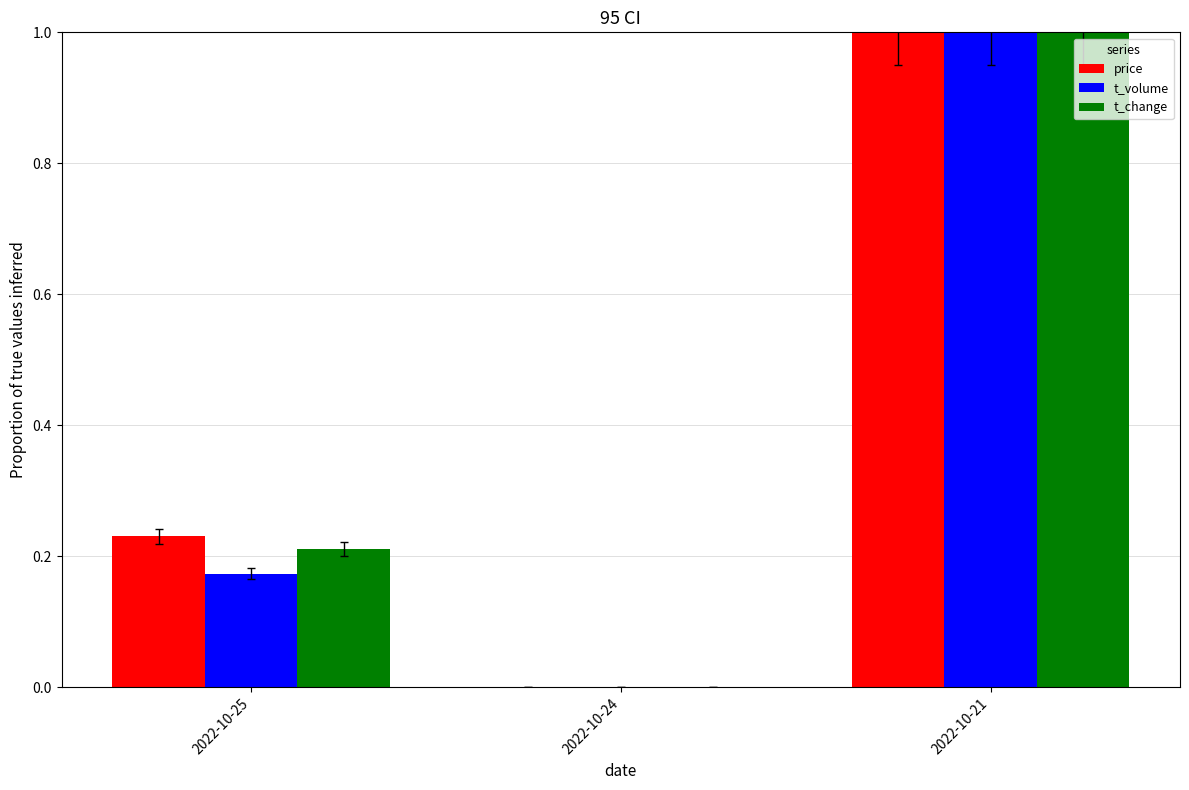

How many series are shown in this chart?

3